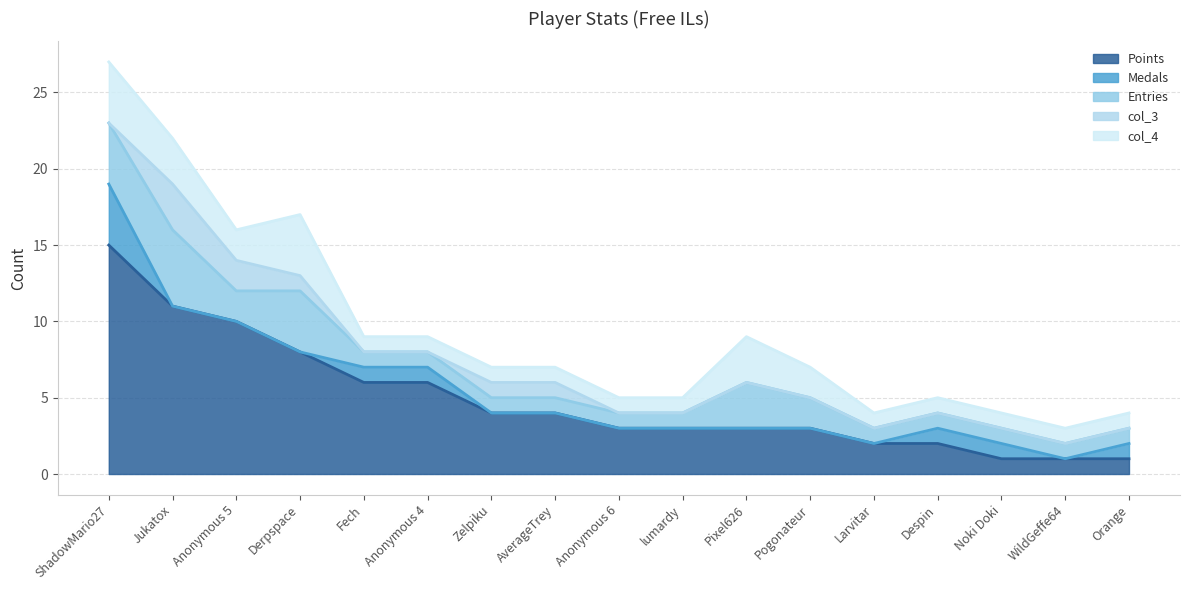

At which category does the chart reach its peak across all series?

ShadowMario27